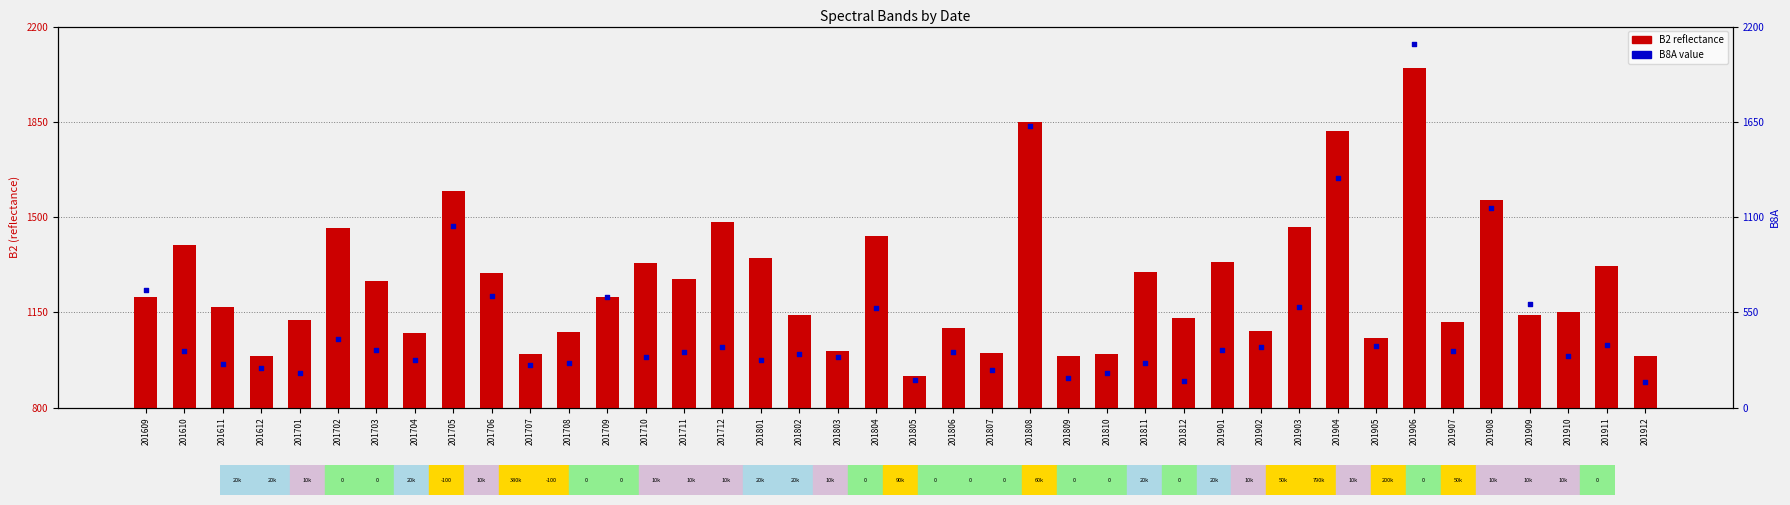

Which series has the largest Y range (max minus min)?

B8A